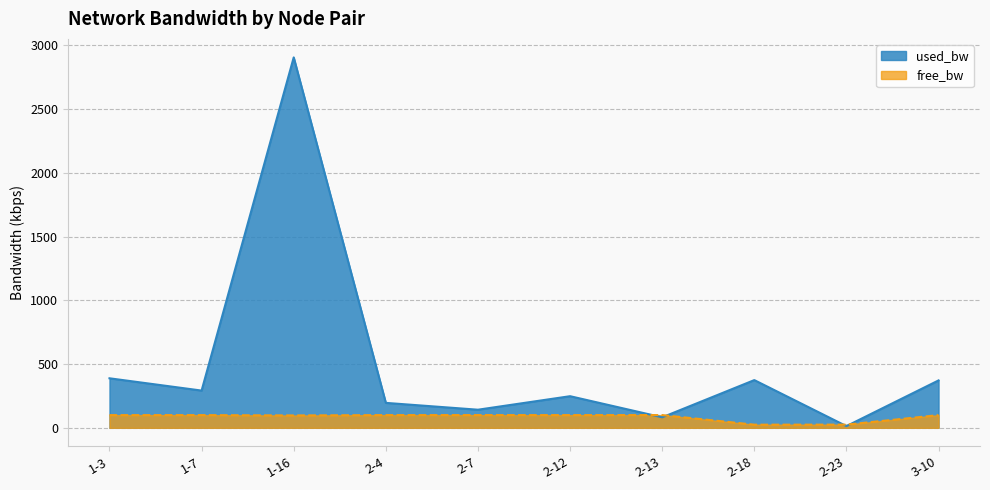

In used_bw, how many points are lower than both neighbors (excluding endpoints)?

4